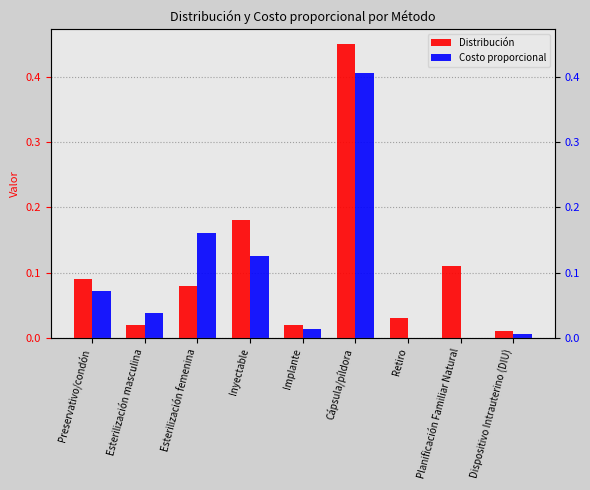

The value of Costo proporcional at Retiro is 0.0. True or false?

True